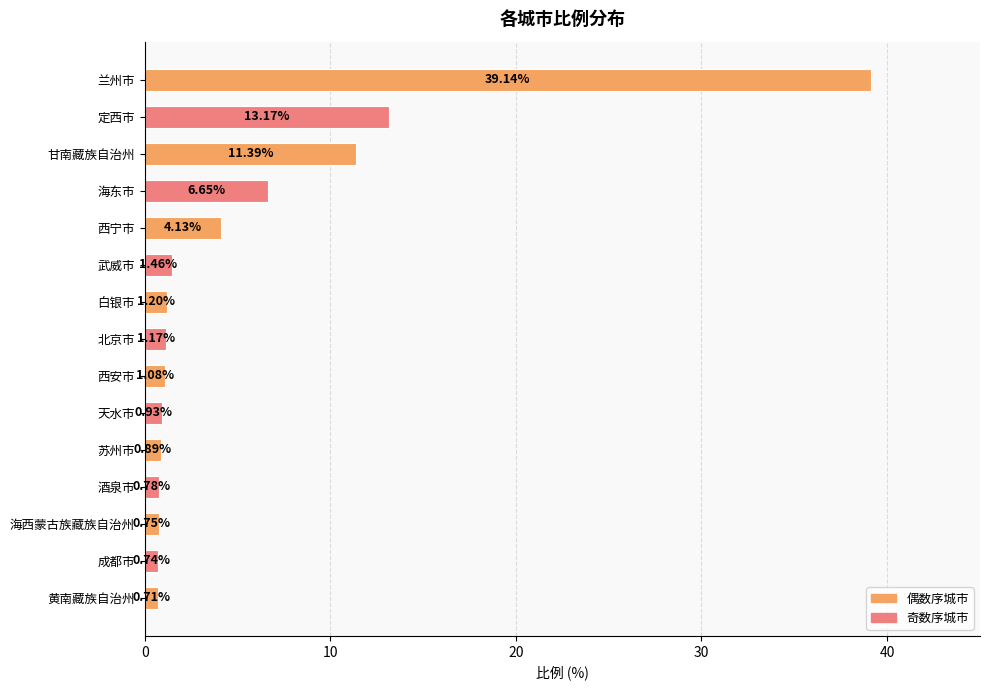

Which has a higher value, 武威市 or 海东市?

海东市